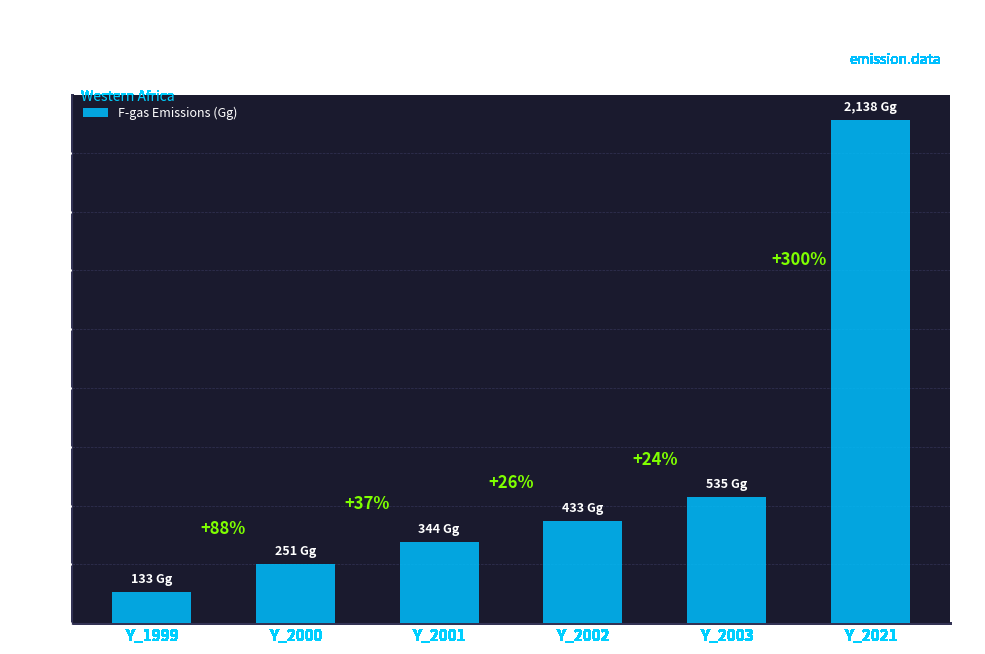

Rank the categories by value from highest to lowest.

Y_2021, Y_2003, Y_2002, Y_2001, Y_2000, Y_1999